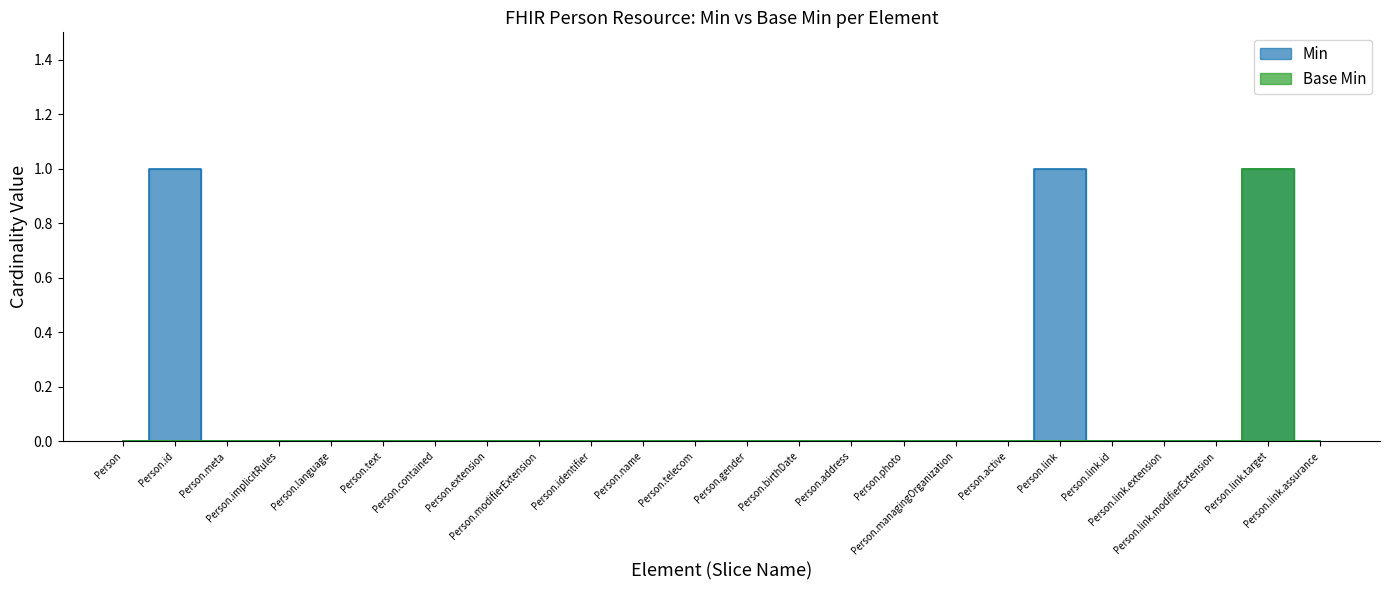

True or false: Base Min has more than 0 interior local peaks.

True